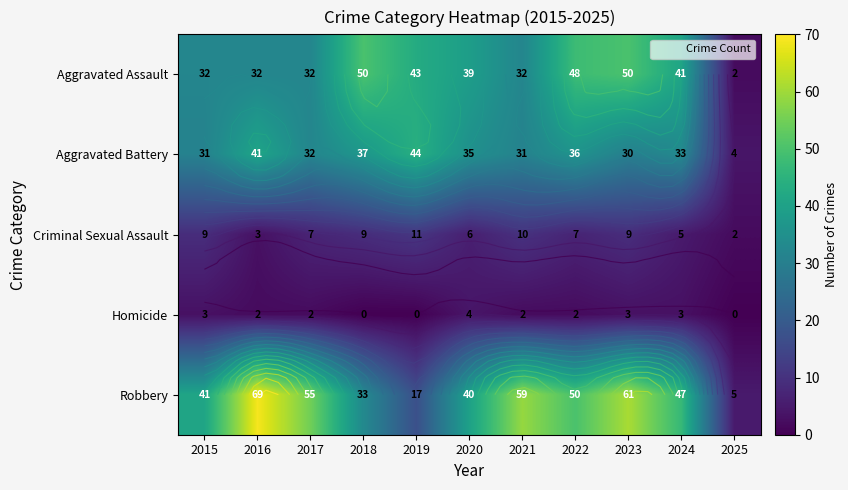

At which label does Criminal Sexual Assault first exceed 7?

2015